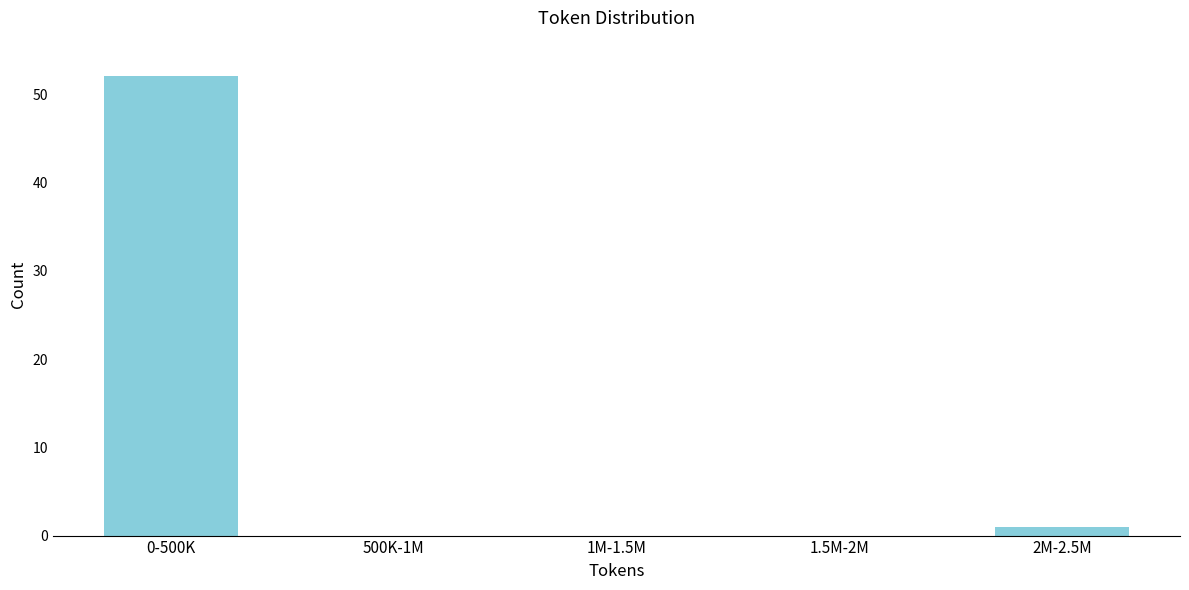

Reading right to left, what are all the values shown in this chart?

2M-2.5M=1	1.5M-2M=0	1M-1.5M=0	500K-1M=0	0-500K=52